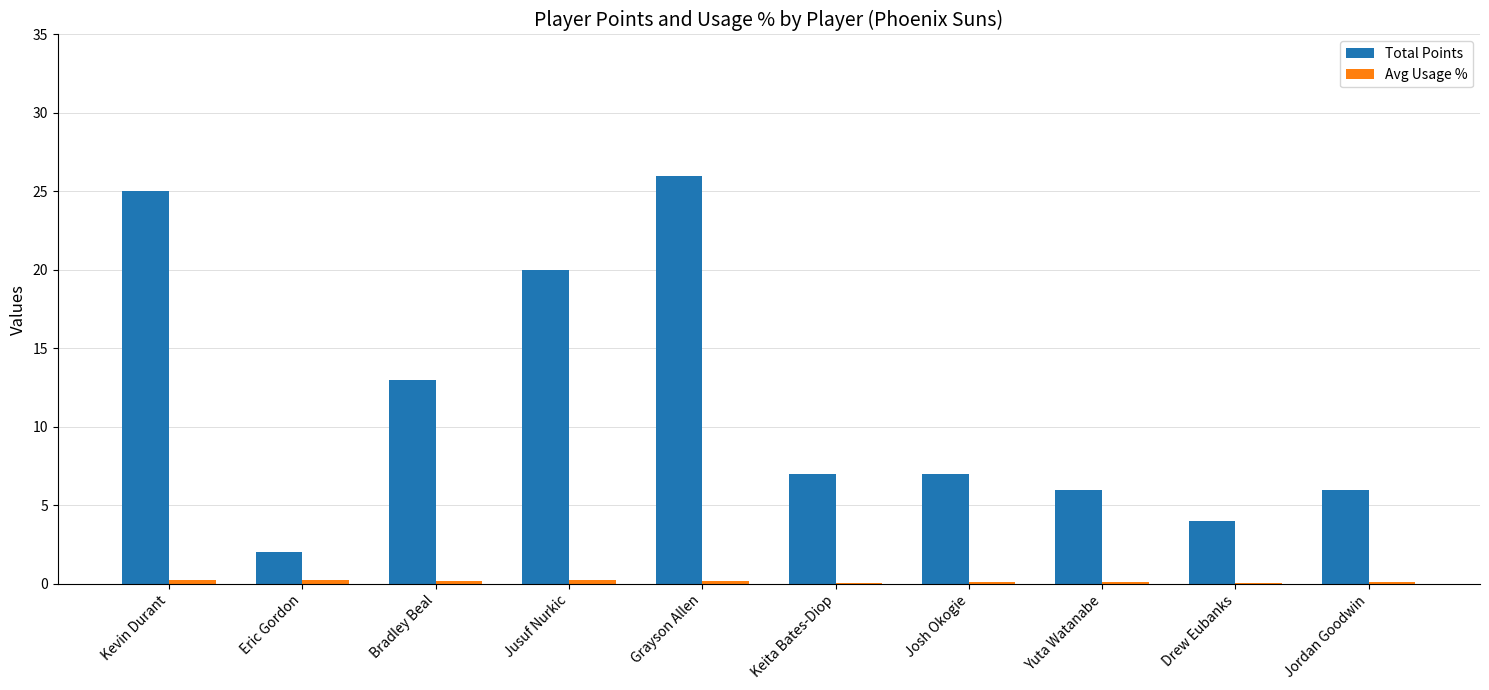

Which series changed the most between Kevin Durant and Josh Okogie?

Total Points